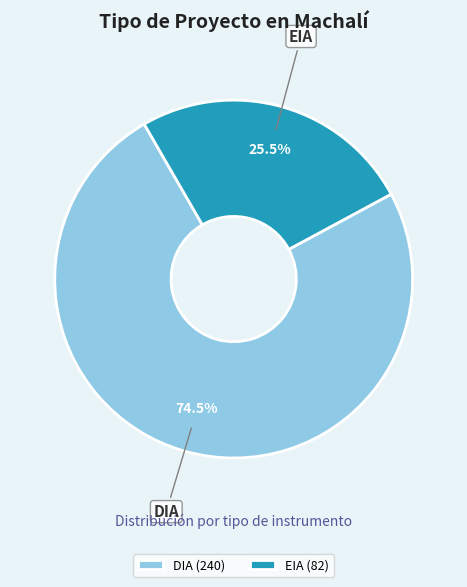

Approximately how many times larger is the value at DIA compared to EIA?

2.9